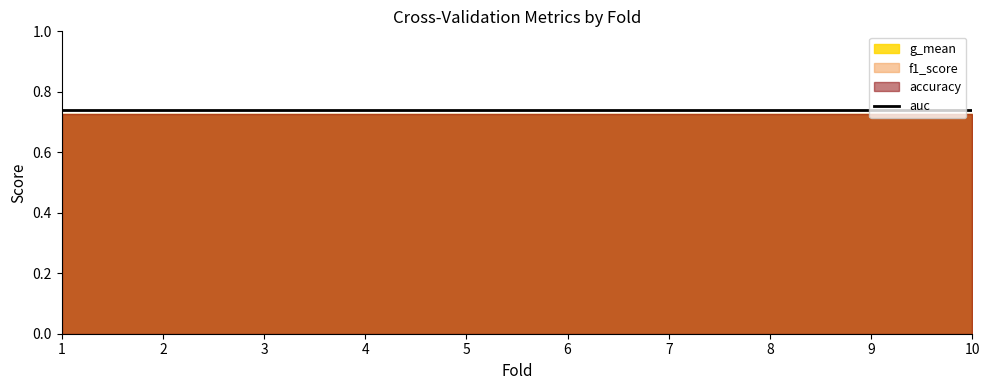

Is it true that accuracy equals 0.5 at 1?

False